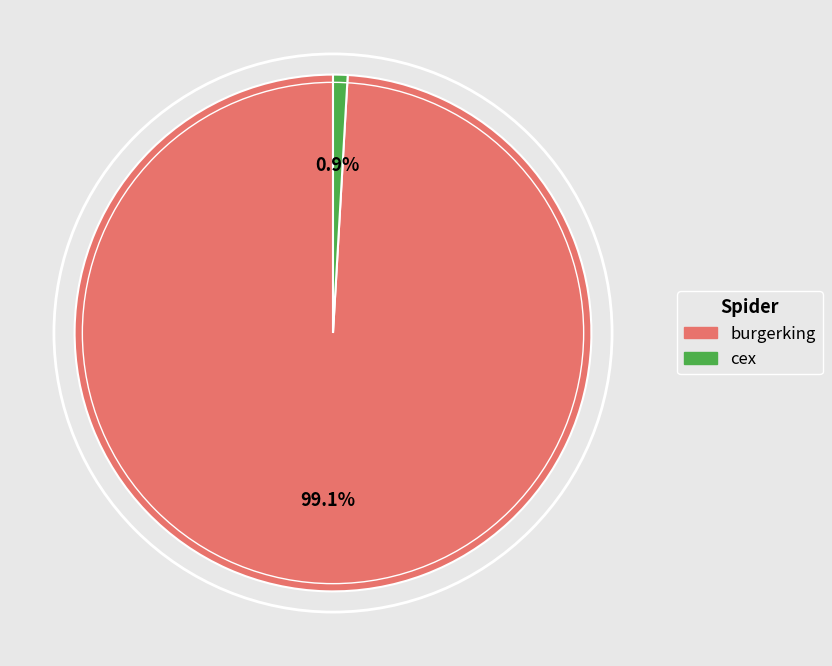

Is there any slice that represents more than half of the pie?

Yes